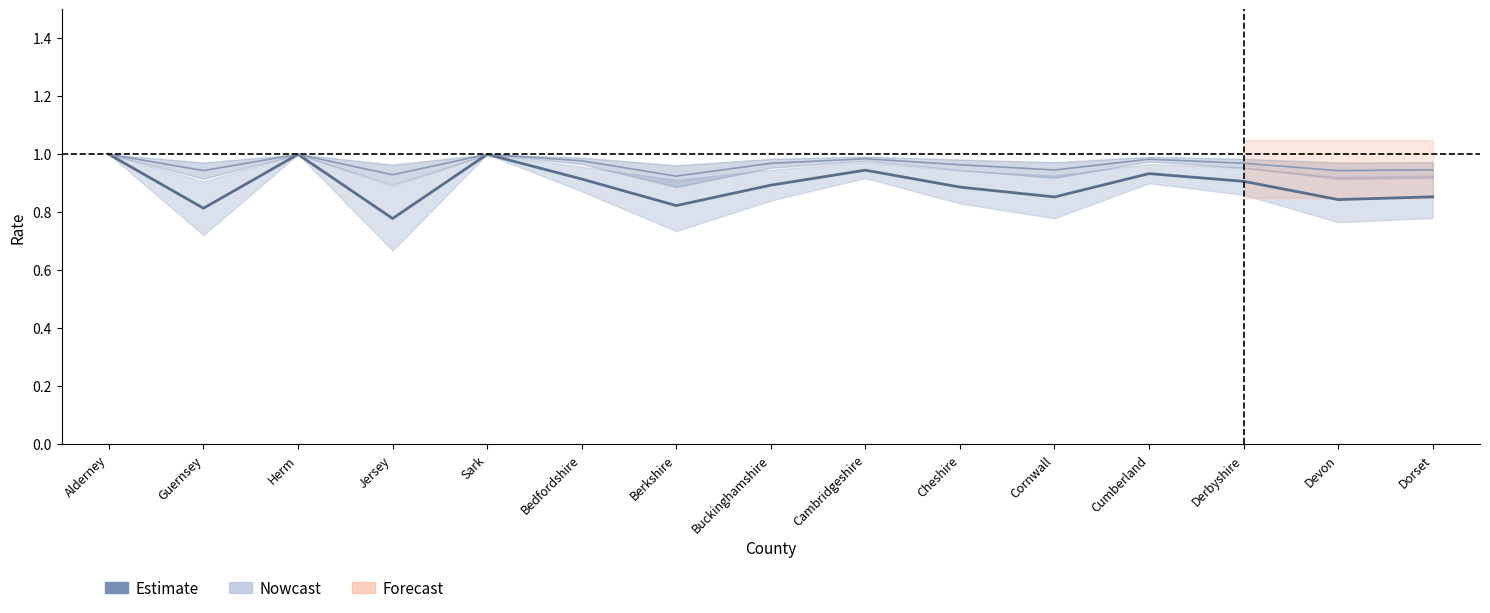

True or false: Estimate and Nowcast intersect in this chart.

False